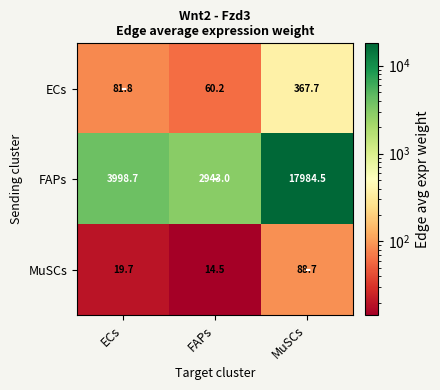

What is the difference between the highest and lowest values at FAPs?

2928.5